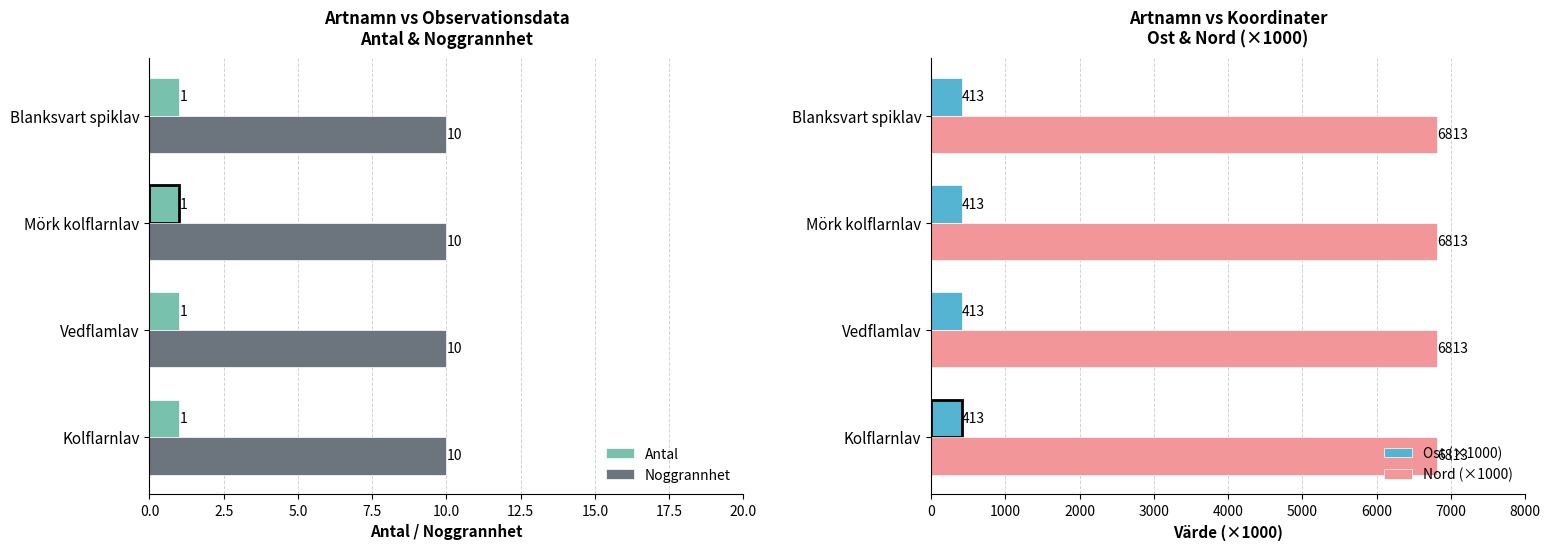

At how many categories does at least one series exceed 6643?

4